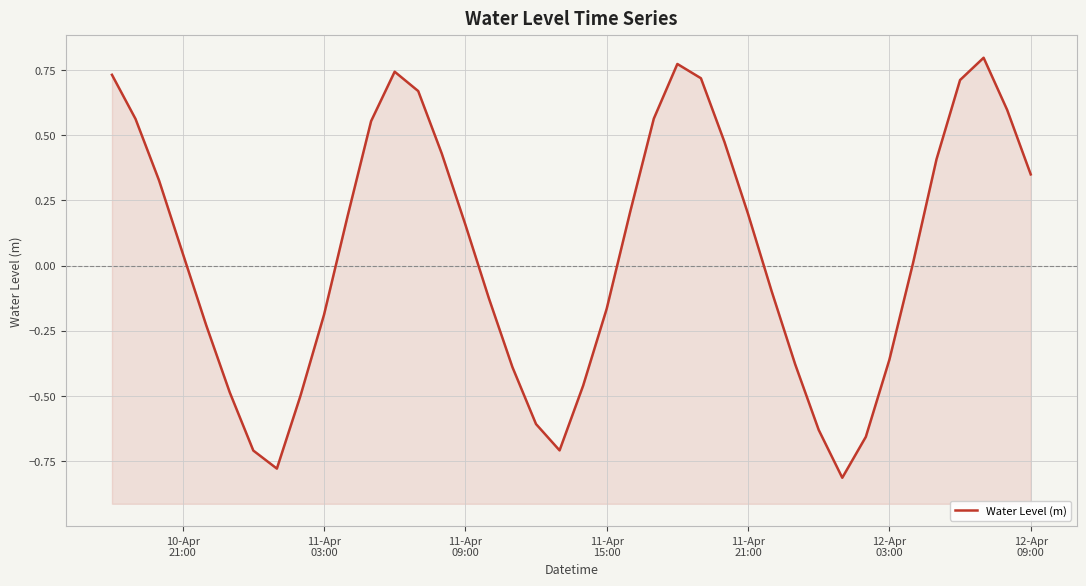

What is the sum of all values?

1.9